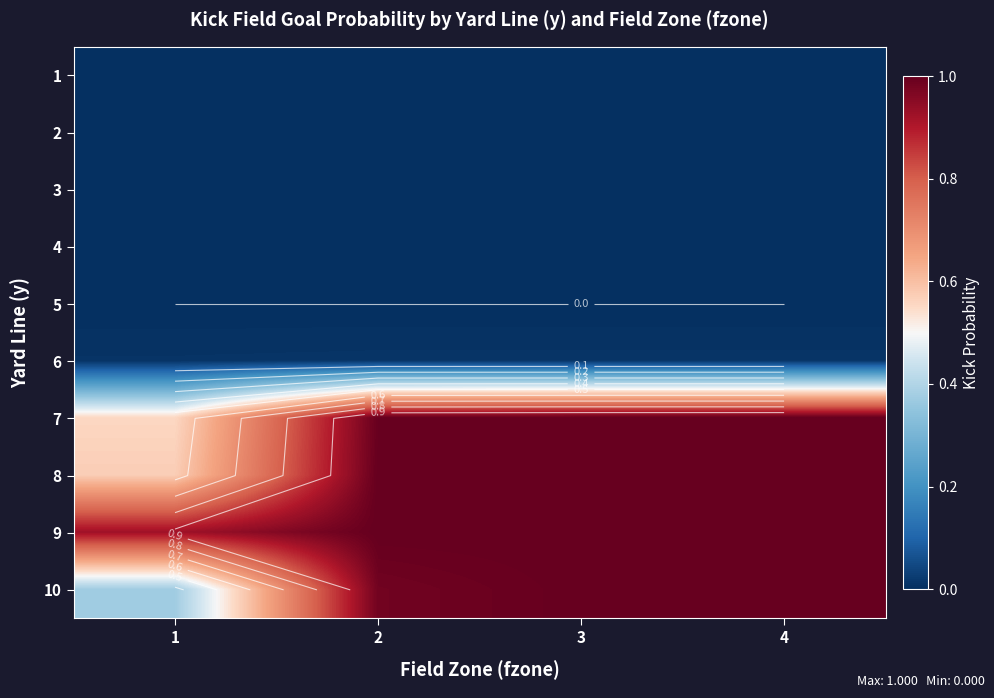

Is the value of 6 at 1 greater than the value of 10 at 2?

No